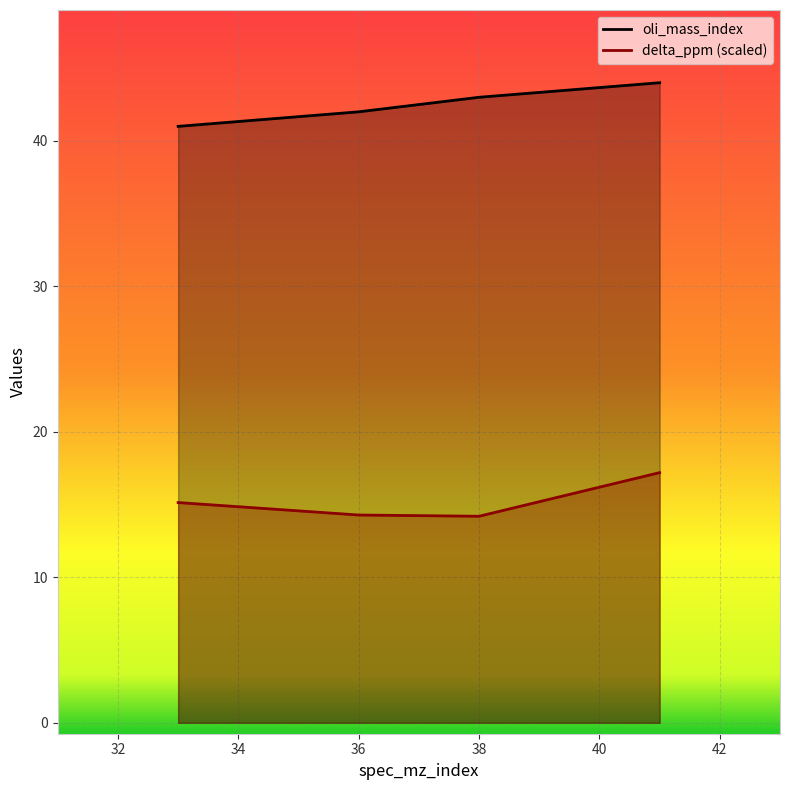

Which label corresponds to the largest value in the chart?

41